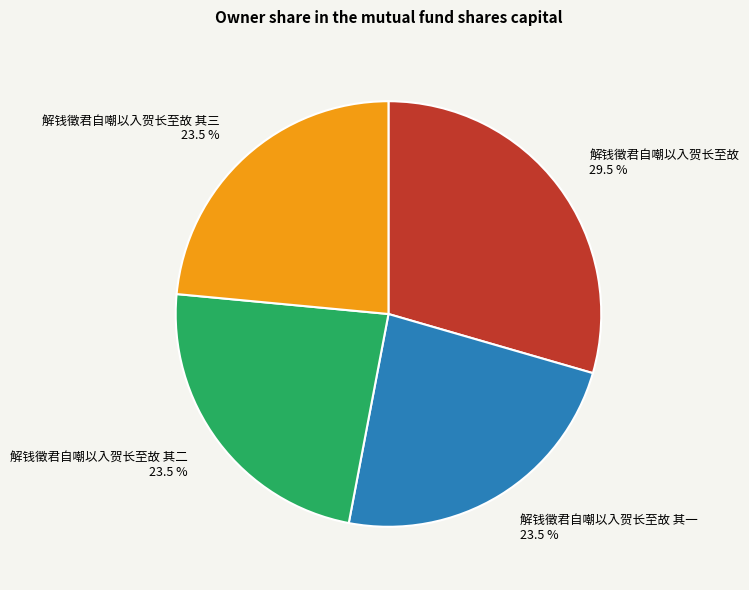

Count the number of slices in the pie.

4